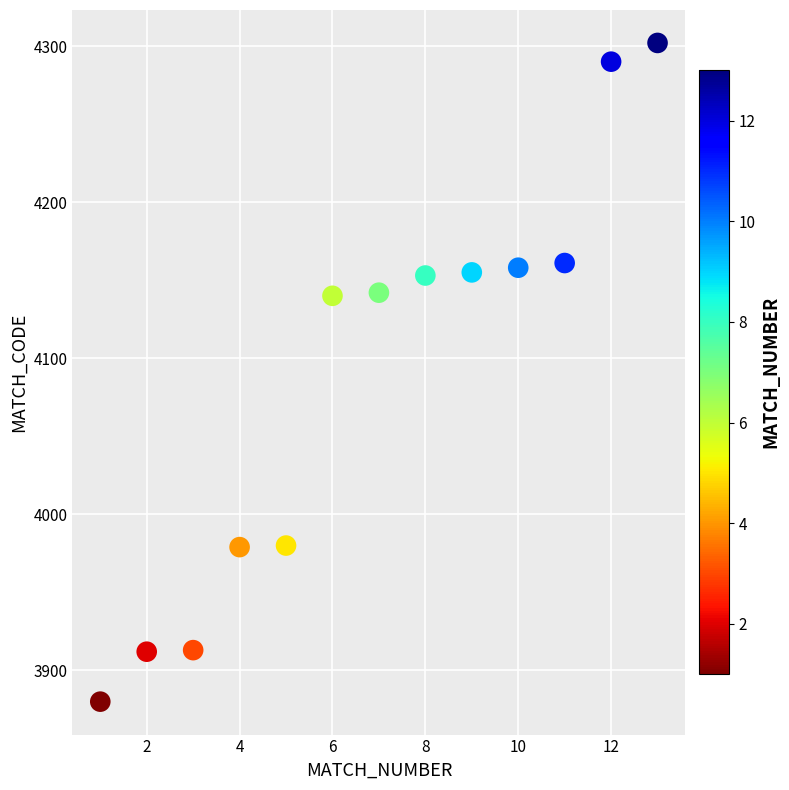

What is the range of Y values (max minus min)?

422